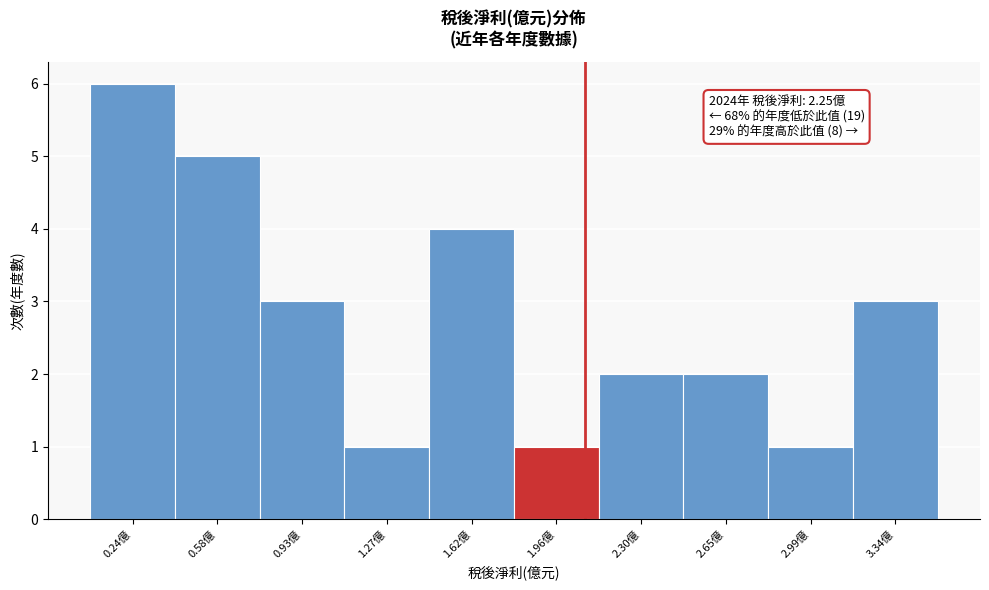

Reading left to right, transcribe all the data shown in this chart.

6	5	3	1	4	1	2	2	1	3